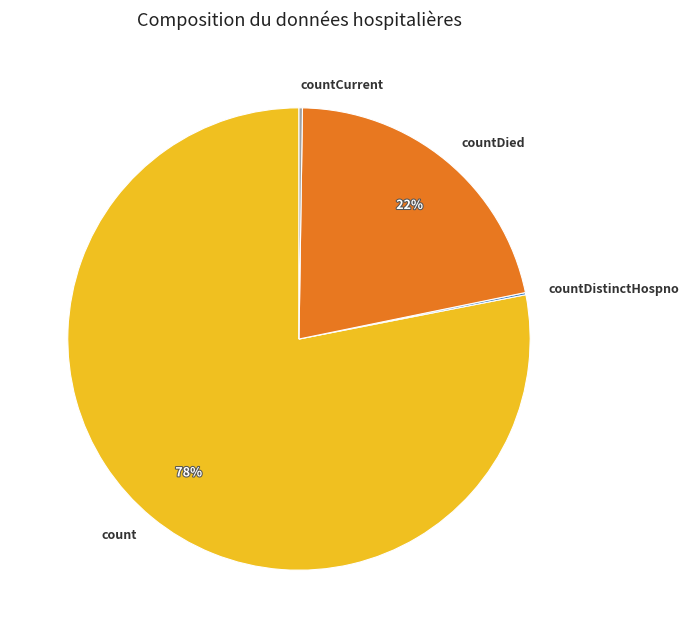

To the nearest percent, what is the combined percentage of countDied and count?

100%